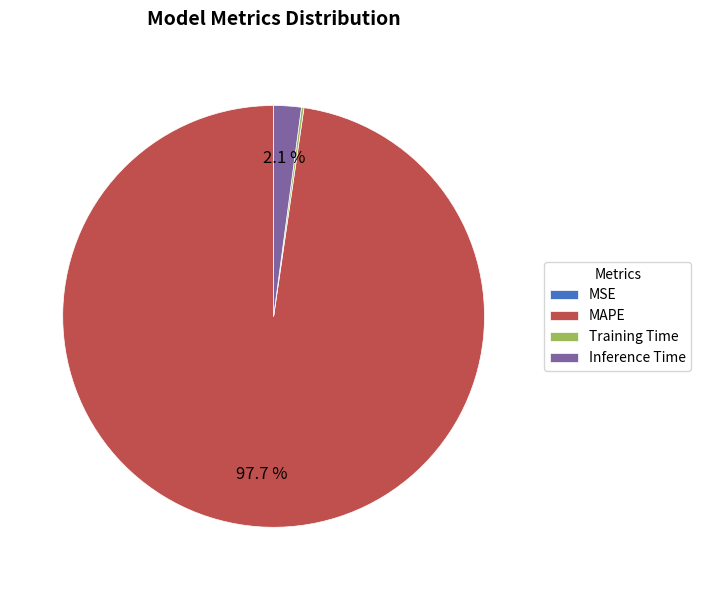

Which category has the biggest portion of the pie?

MAPE